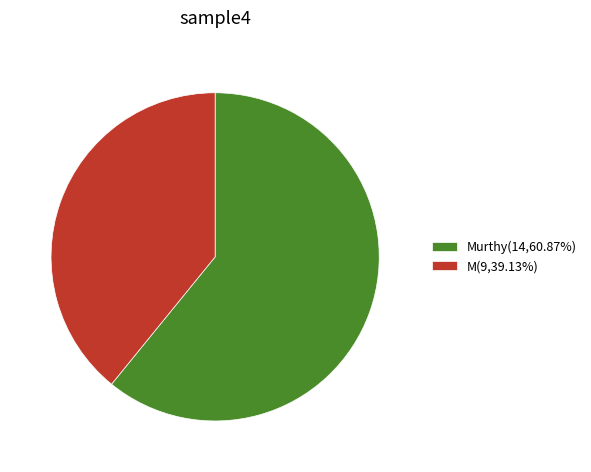

Is the sum of Murthy(14,60.87%) and M(9,39.13%) greater than half?

Yes